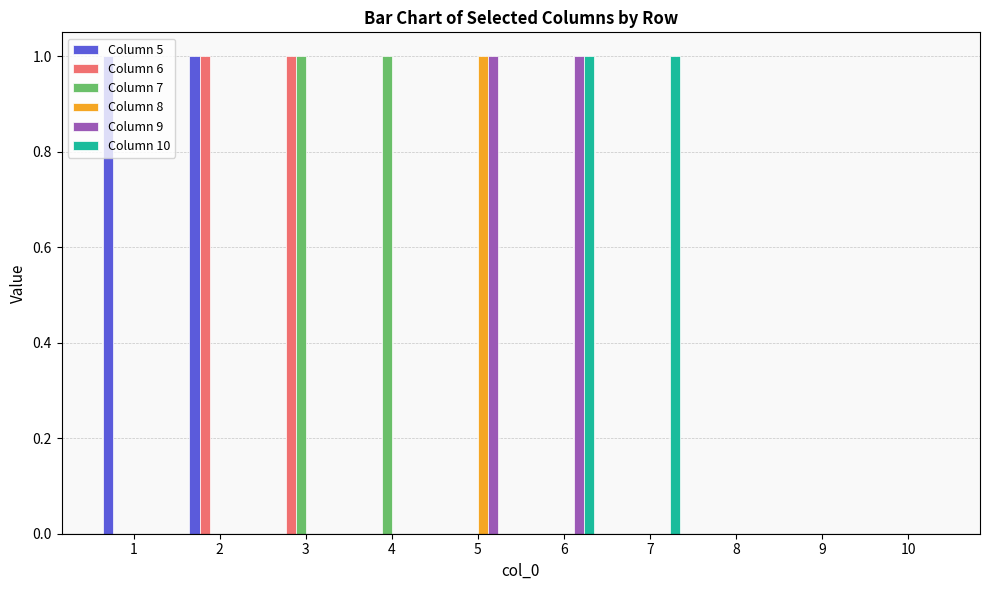

Reading left to right, list all the values displayed in this chart.

Column 5: 1	1	0	0	0	0	0	0	0	0
Column 6: 0	1	1	0	0	0	0	0	0	0
Column 7: 0	0	1	1	0	0	0	0	0	0
Column 8: 0	0	0	0	1	0	0	0	0	0
Column 9: 0	0	0	0	1	1	0	0	0	0
Column 10: 0	0	0	0	0	1	1	0	0	0